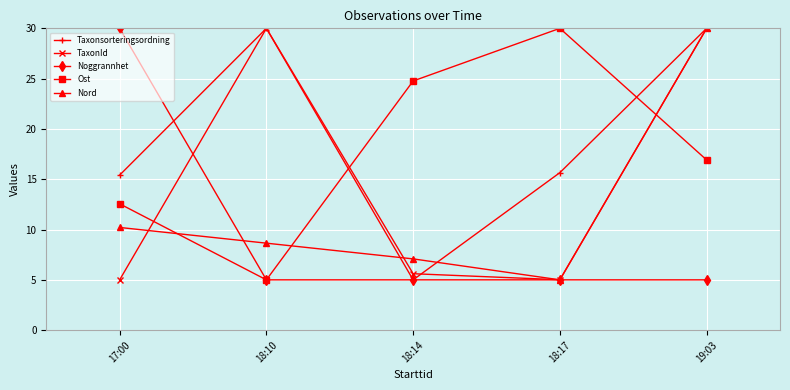

What is the value of the TaxonId point at the 2nd from the left?

30.0